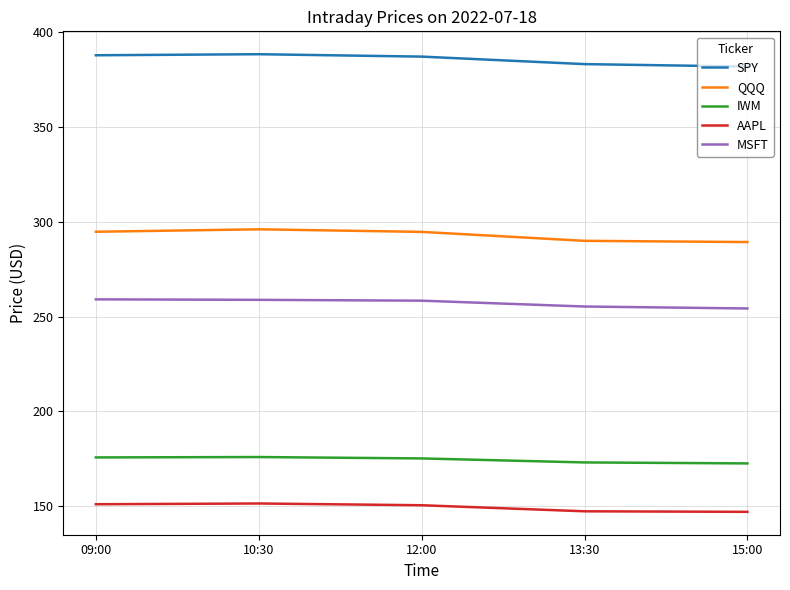

What is the average value of the QQQ series?

292.9